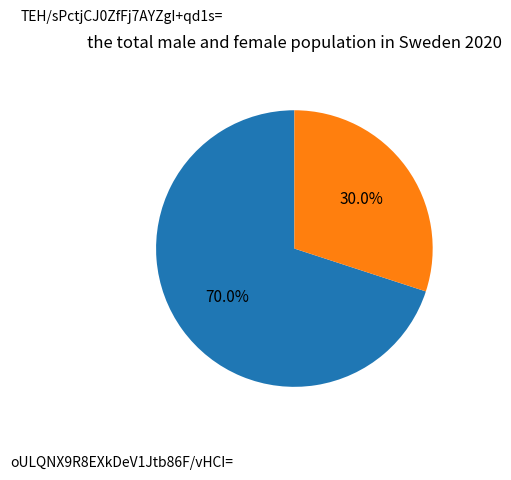

Does oULQNX9R8EXkDeV1Jtb86F/vHCI= represent more than half of the total?

No